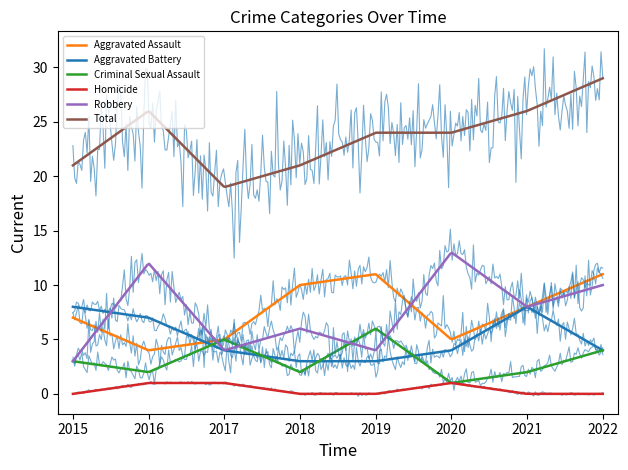

At which category is the sum across all series the highest?

2022